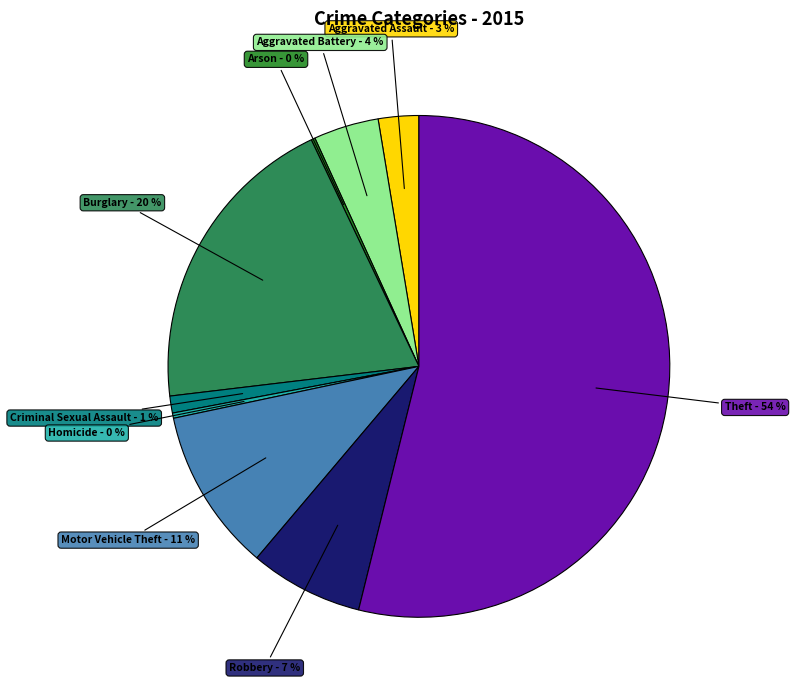

Is there a majority slice in this chart?

Yes